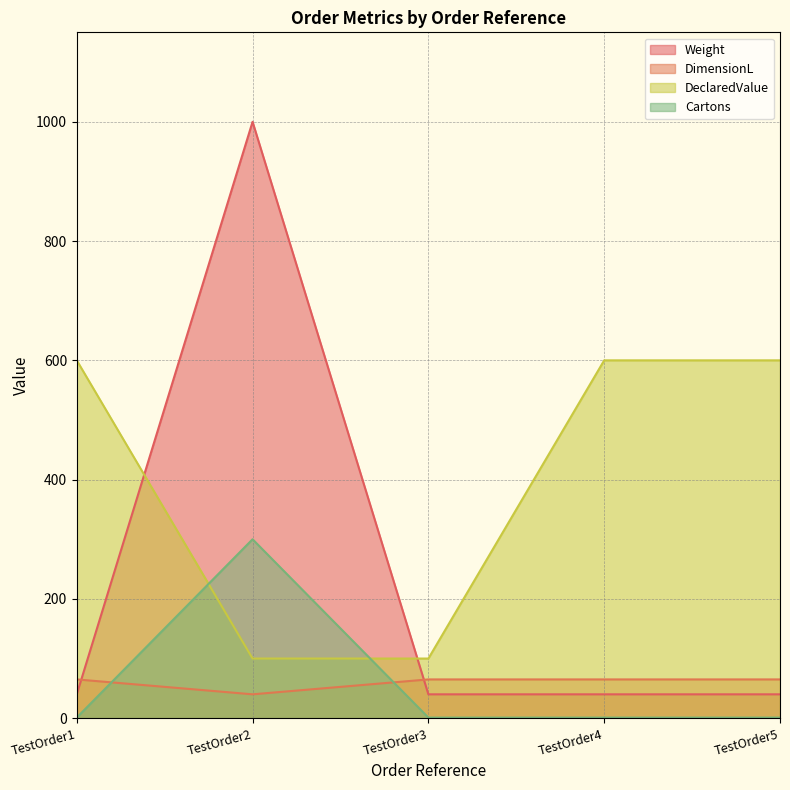

Is the value of Weight at TestOrder5 greater than the value of DeclaredValue at TestOrder2?

No